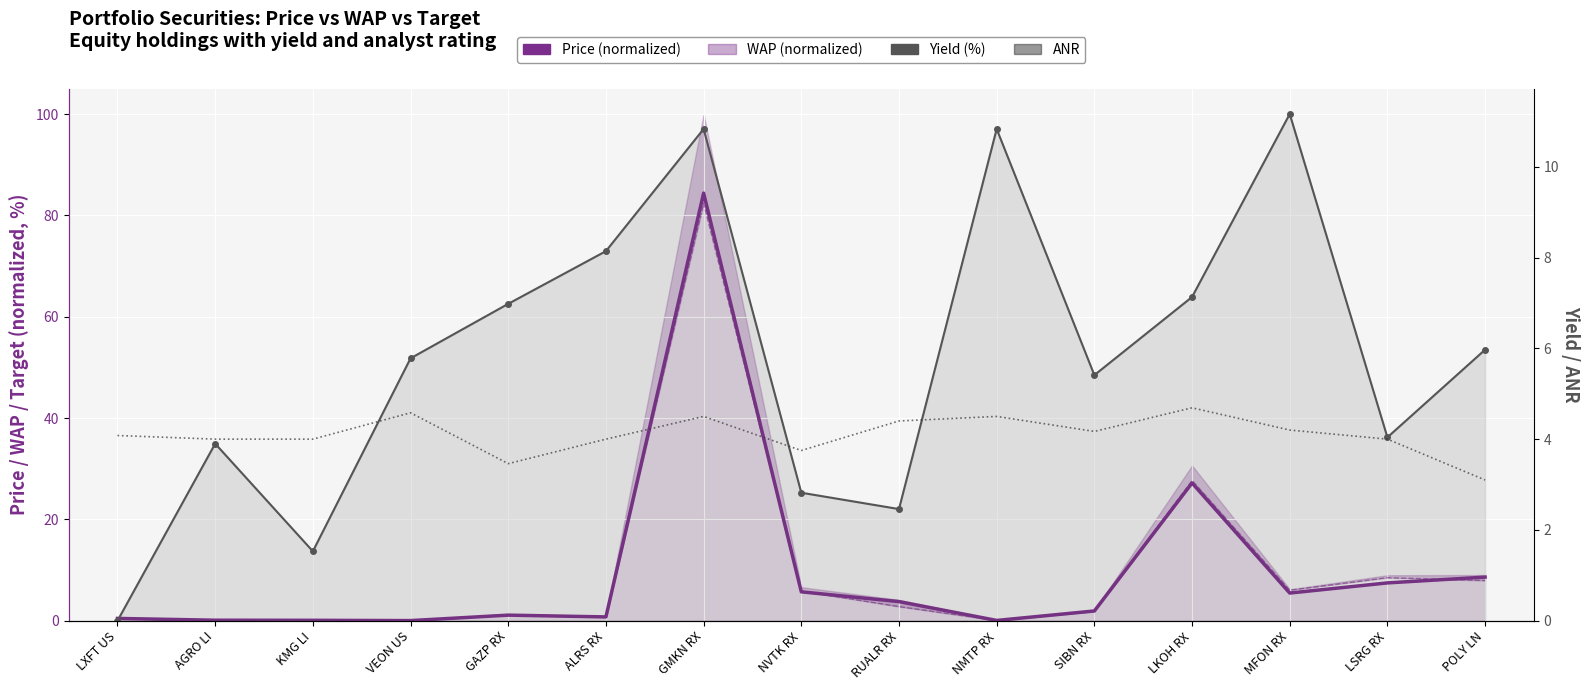

What is the greatest value displayed?

84.4